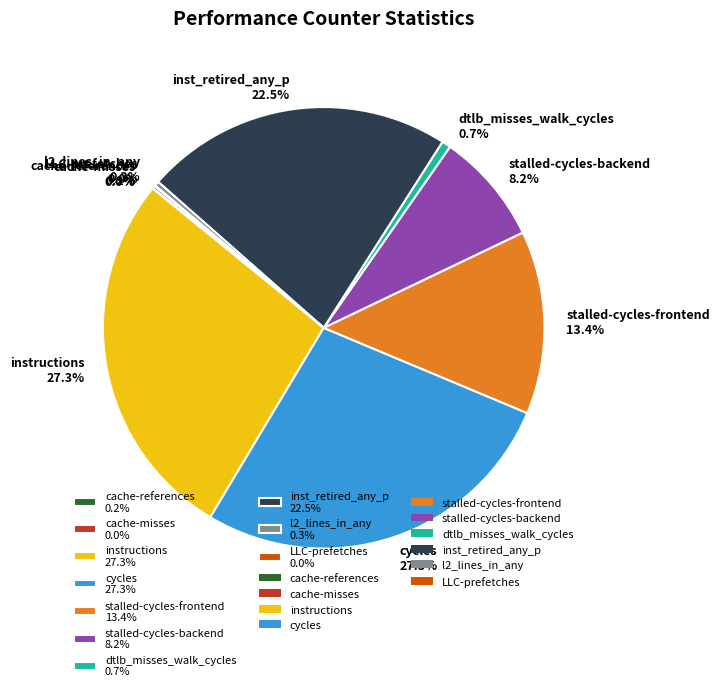

Does any single category account for the majority?

No